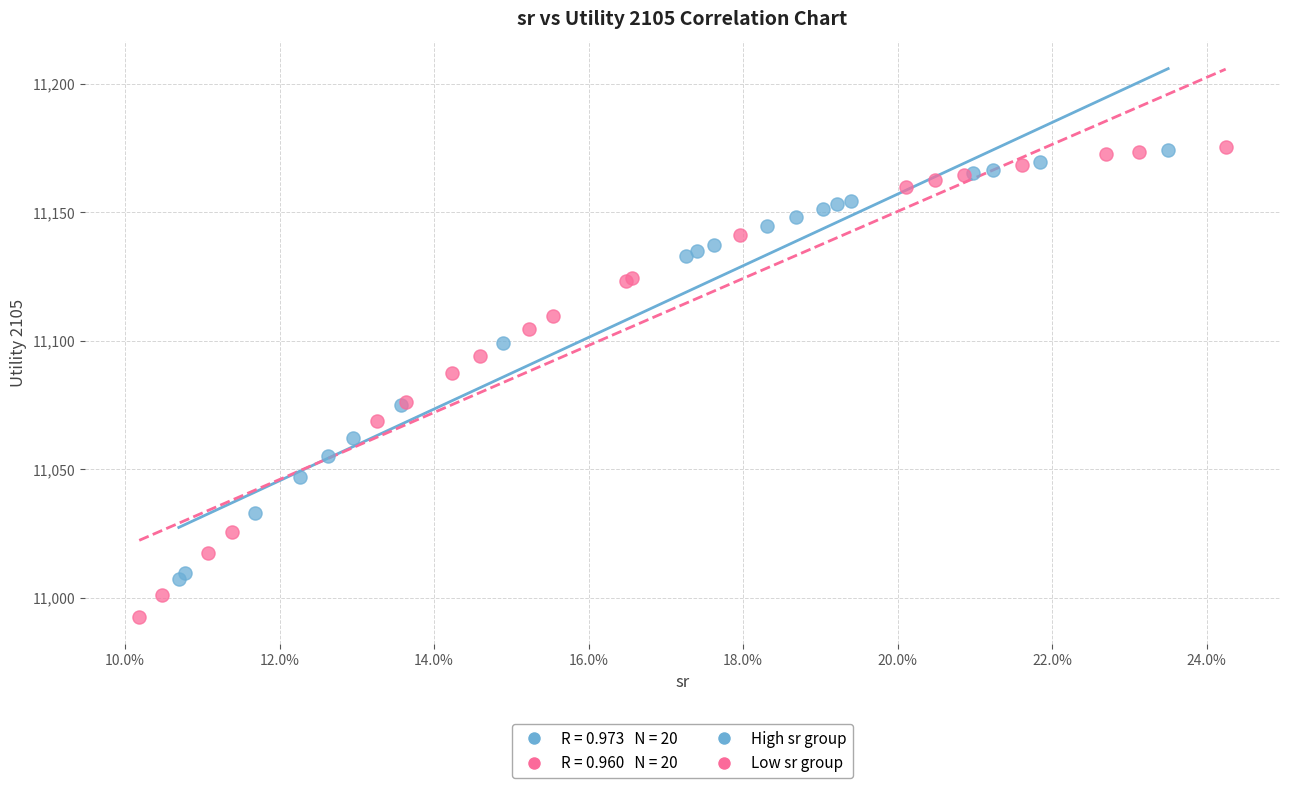

Which series has the largest Y range (max minus min)?

Low sr group